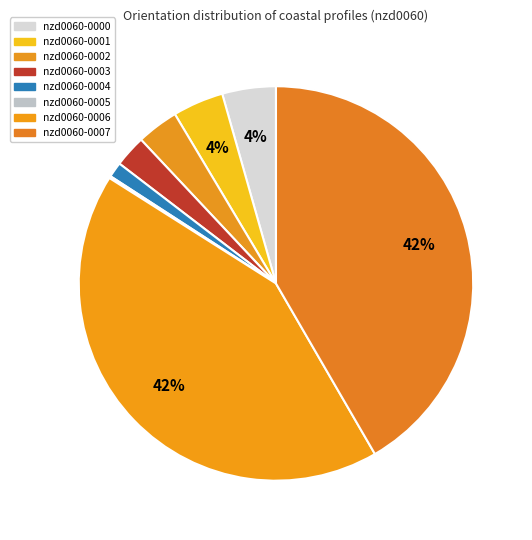

Between nzd0060-0006 and nzd0060-0007, which is larger?

nzd0060-0006